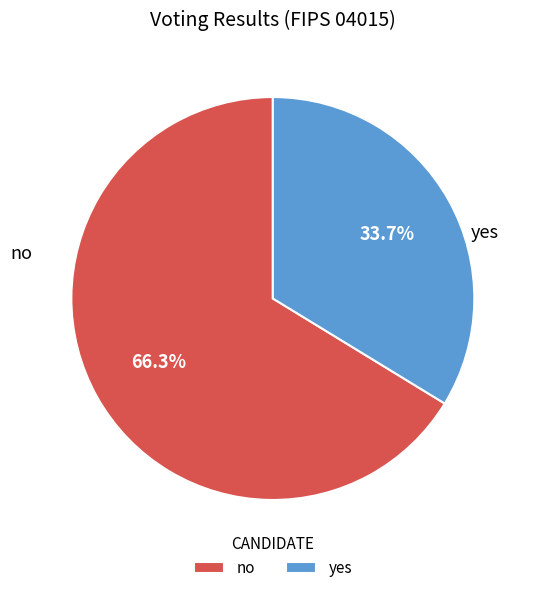

Is there any slice that represents more than half of the pie?

Yes